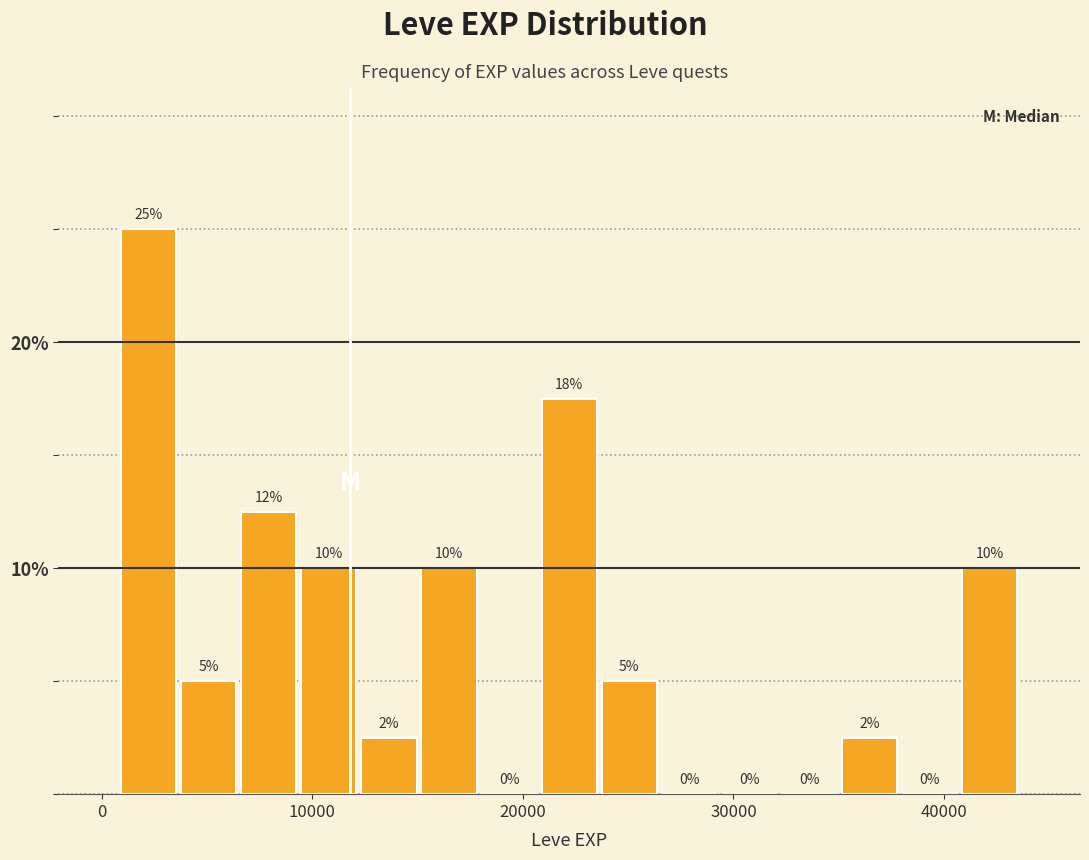

Read against the x-axis, roughly where is the centre of the tallest bar?

2000